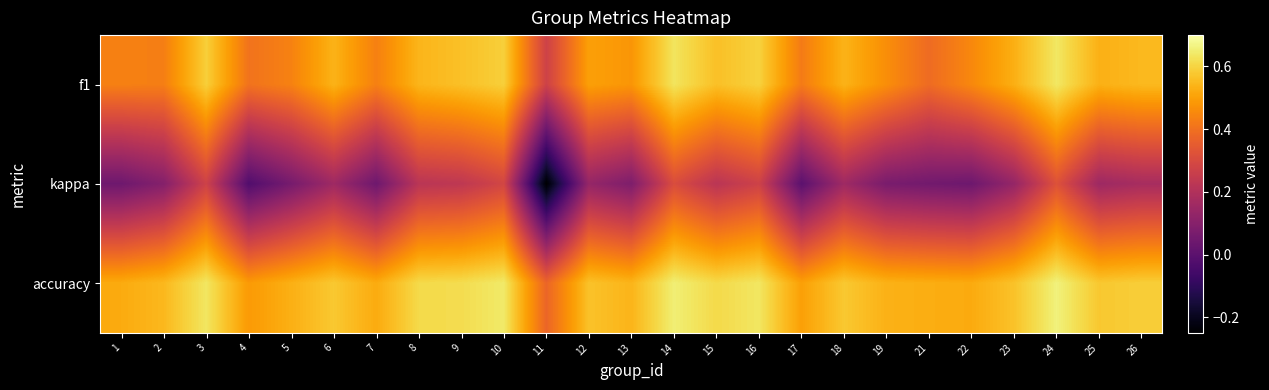

List the series in order of their peak value, highest first.

accuracy, f1, kappa